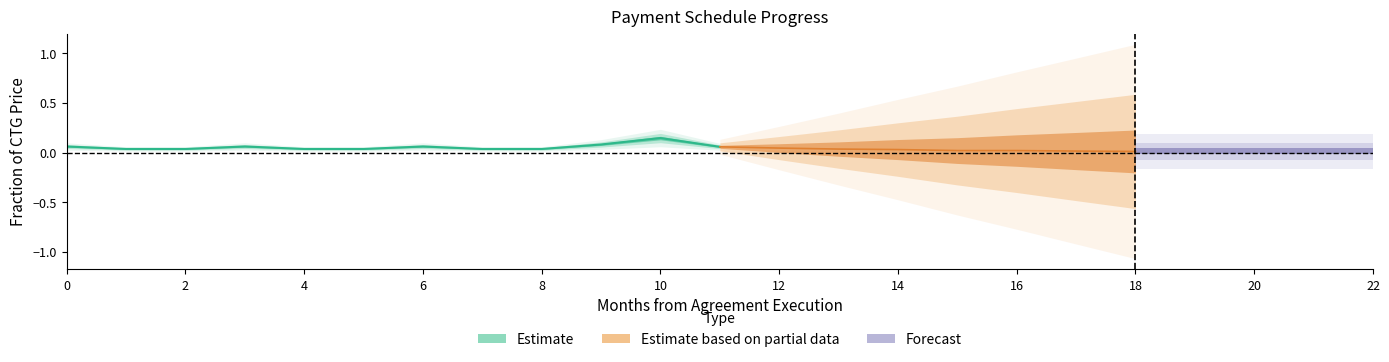

What is the difference between the maximum and second lowest values in the Monthly Payment Total series?

0.1